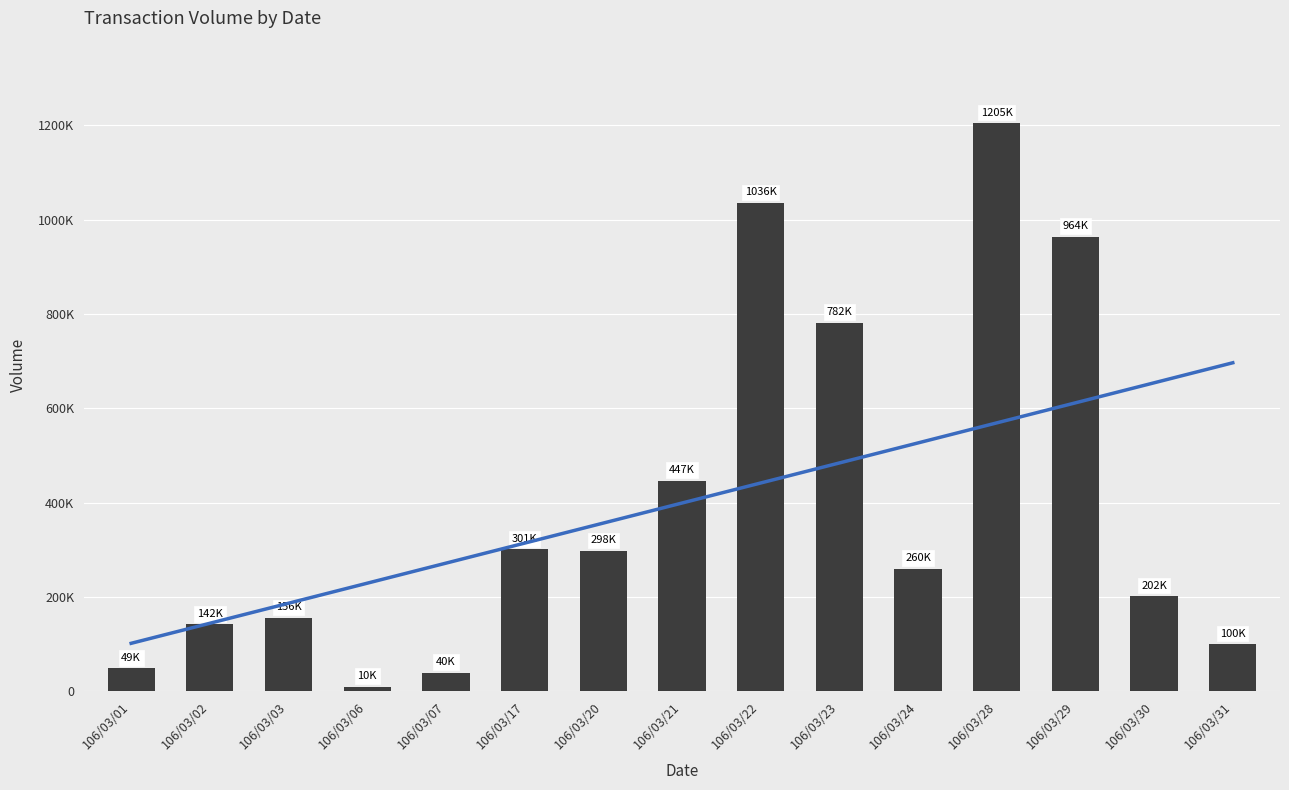

Between 106/03/20 and 106/03/07, which is larger?

106/03/20